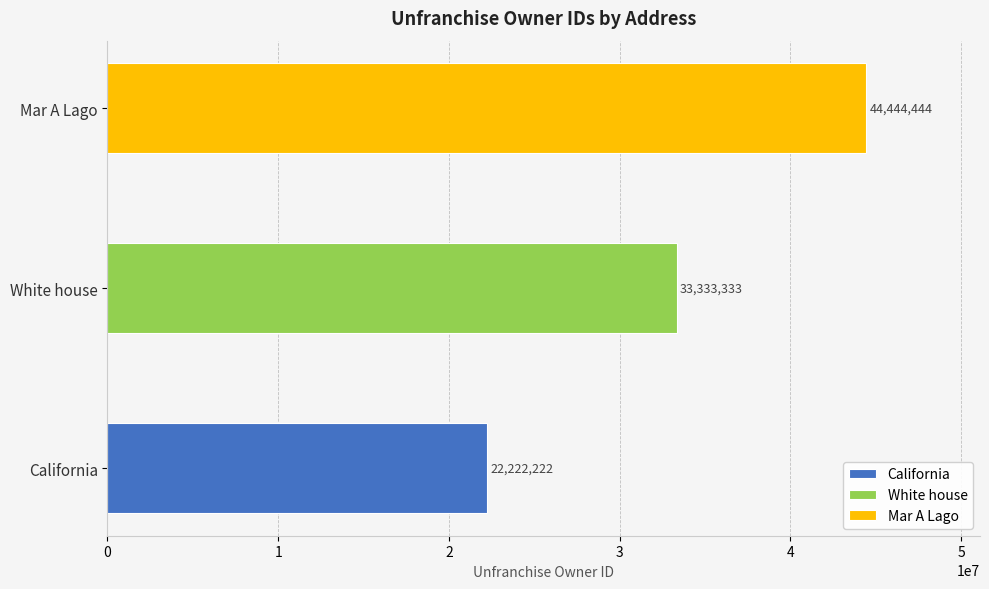

What is the sum of the values at California and Mar A Lago?

66666666